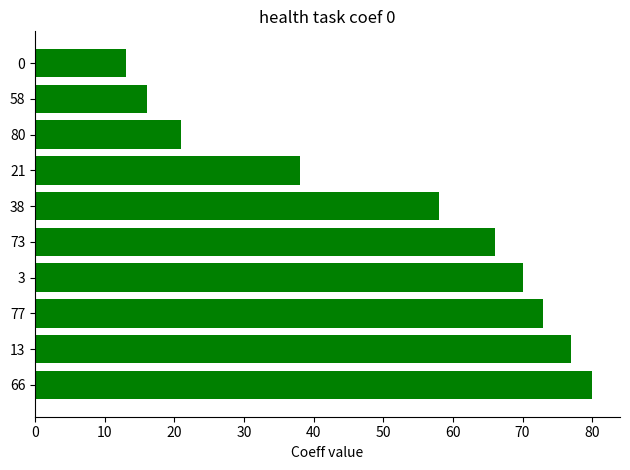

What is the change in value from 21 to 58?

-22